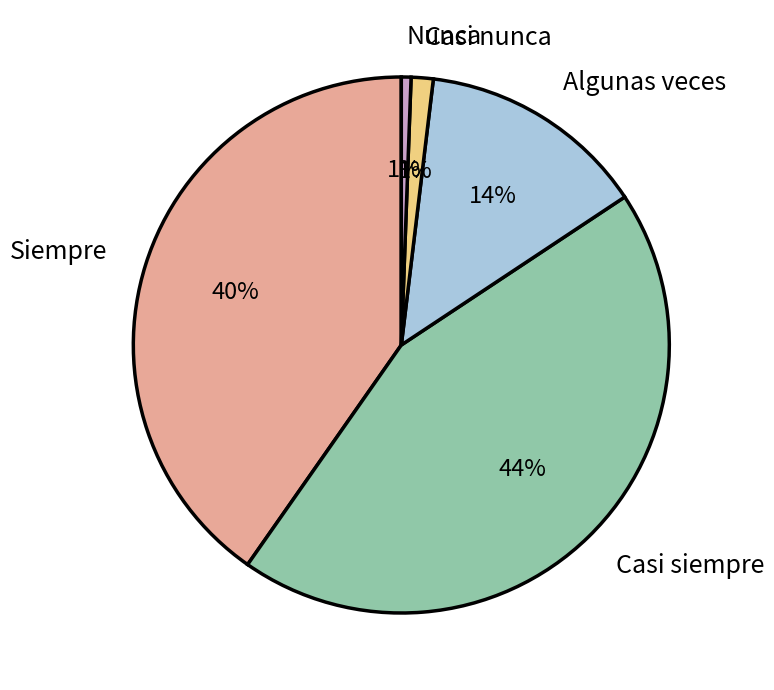

To the nearest percent, what is the difference between the largest and smallest slice percentages?

43%